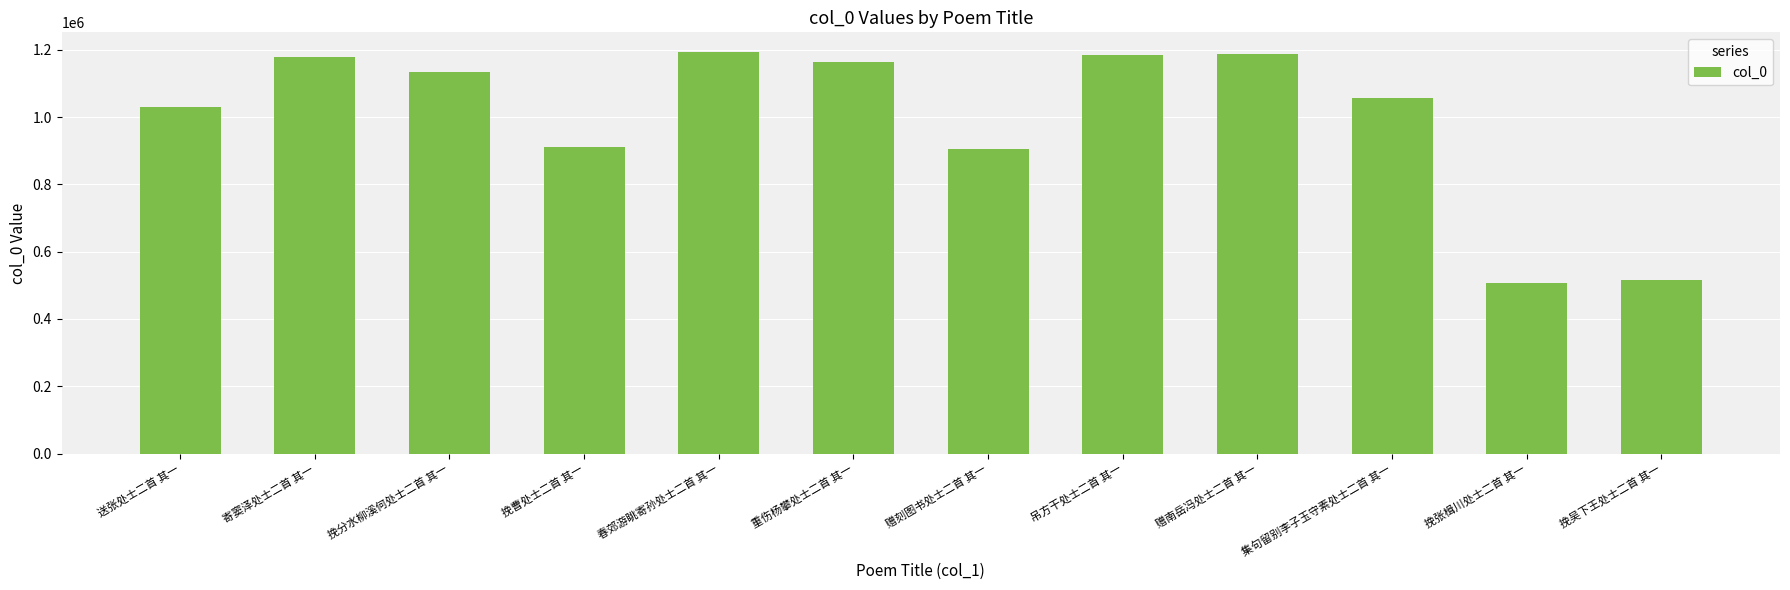

How many bars are there in total?

12